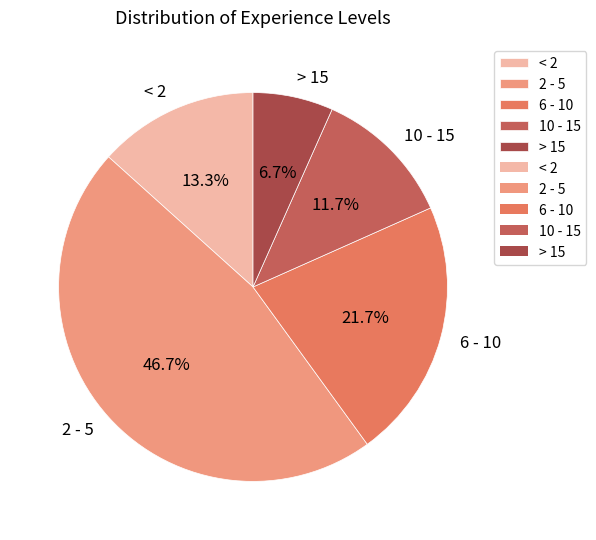

To the nearest percent, what portion does 10 - 15 represent?

12%